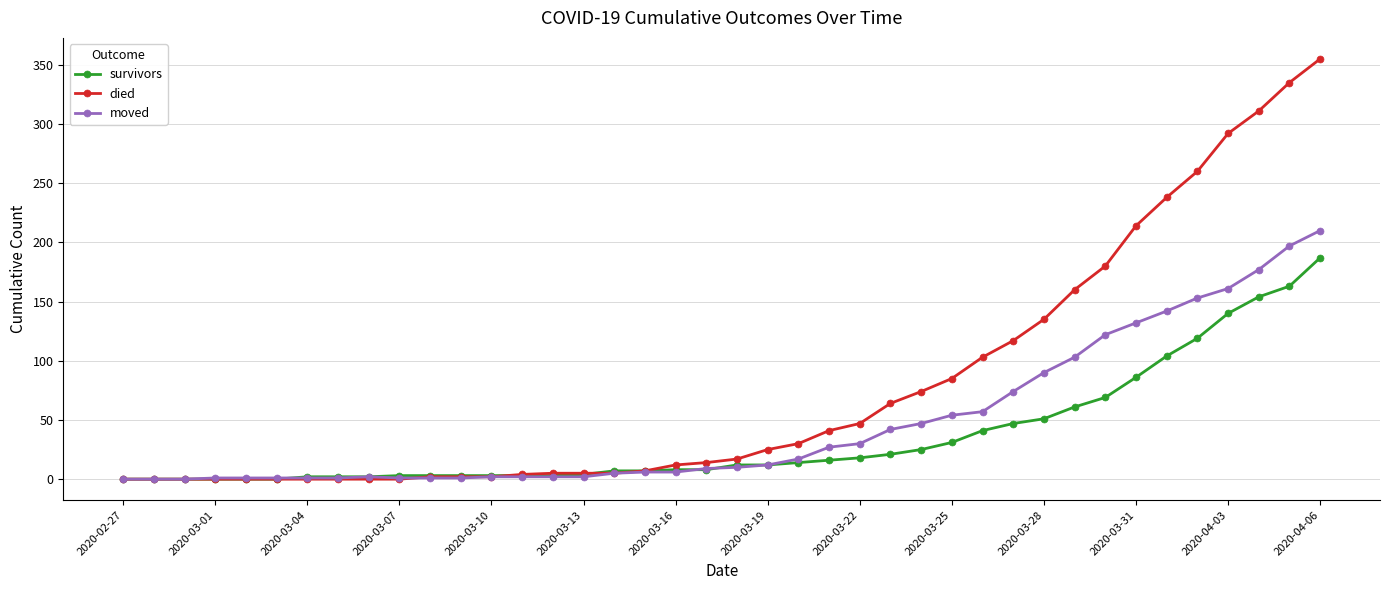

List the series in order of their peak value, highest first.

died, moved, survivors